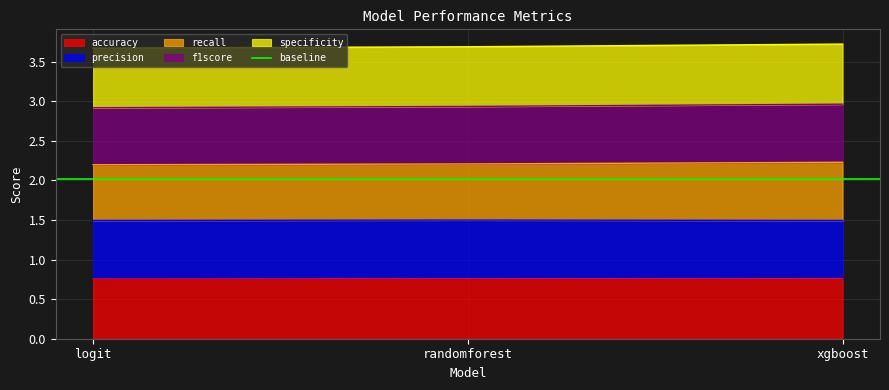

How many accuracy values are between 0 and 1?

3